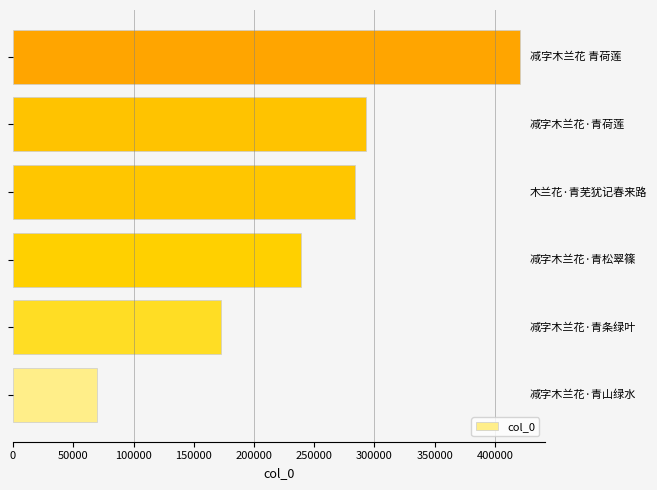

How many categories are shown in the chart?

6